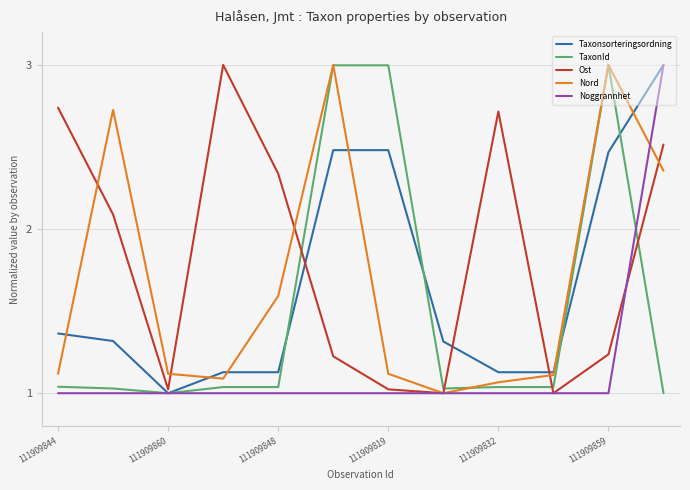

How many distinct data groups are displayed?

5